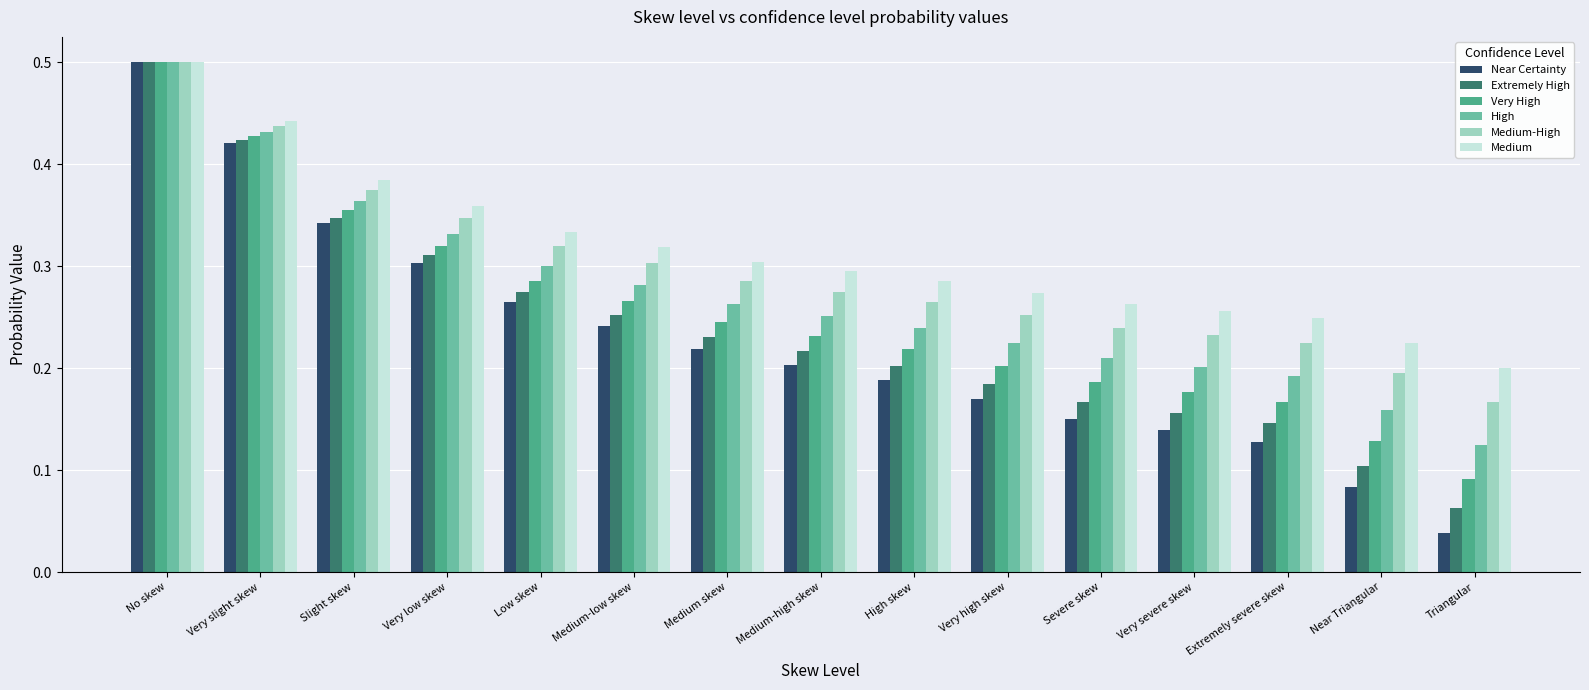

What position from the left is Slight skew?

3